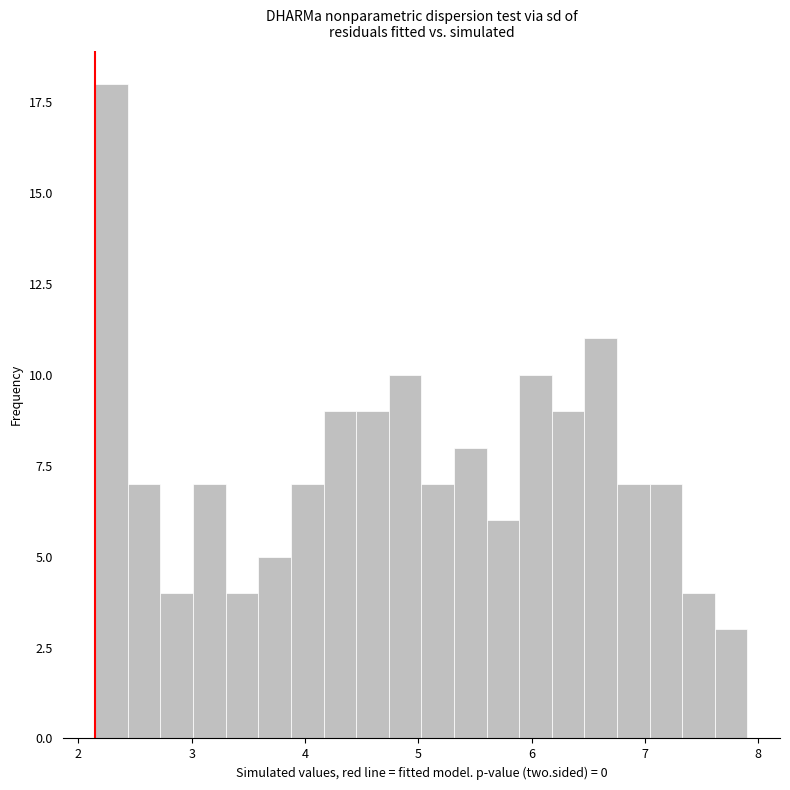

Around what value on the x-axis is the tallest bar? Give the approximate position of its centre, as read against the axis.

2.3